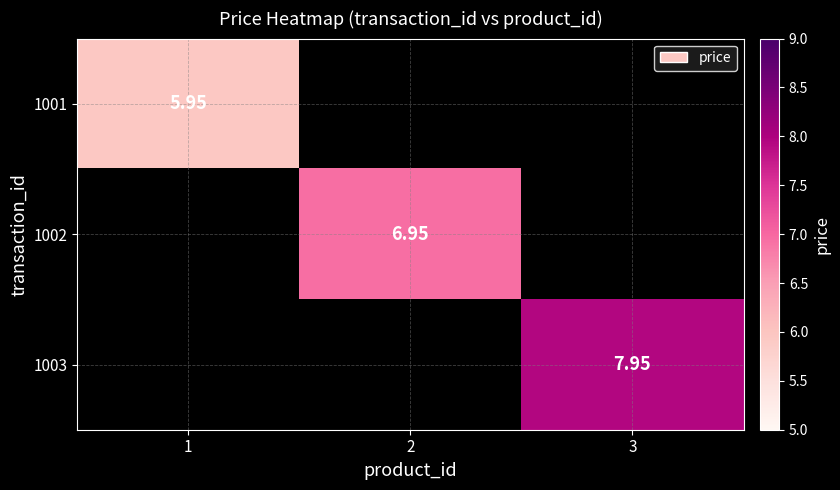

Rank the categories by 1001 value from highest to lowest.

1, 2, 3